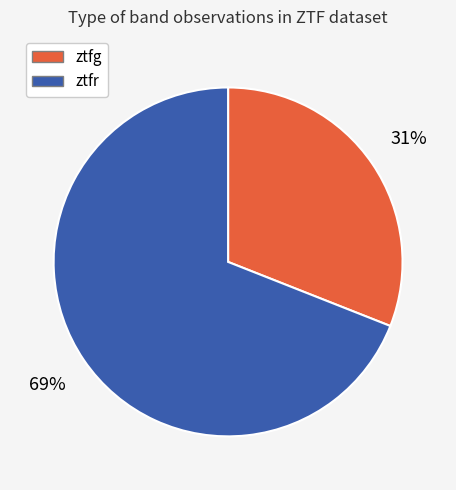

To the nearest percent, what is the difference between the ztfg and ztfr slice percentages?

38%